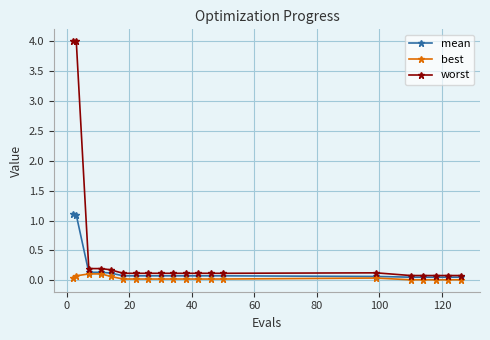

How many categories are shown in the chart?

20